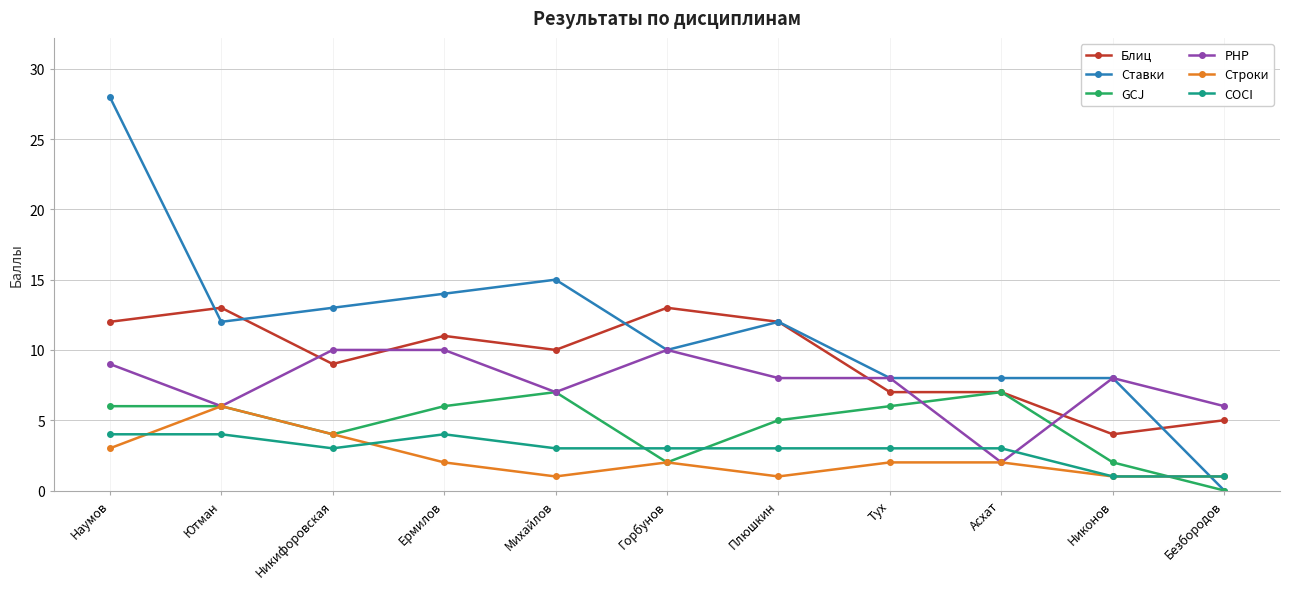

How many lines are shown in the chart?

6